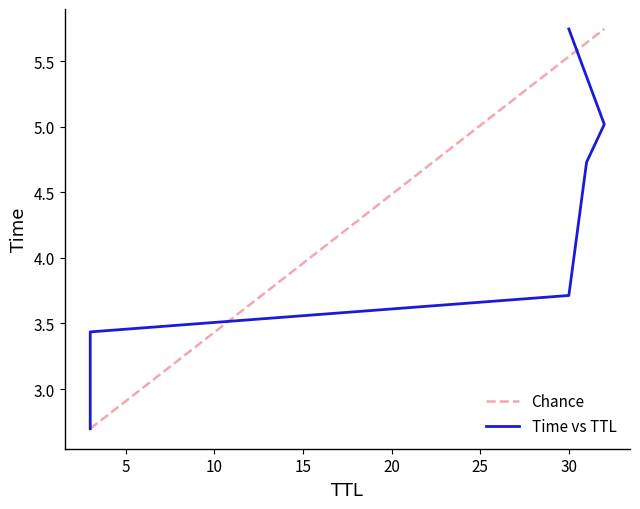

The value at 30 is 3.7. True or false?

True